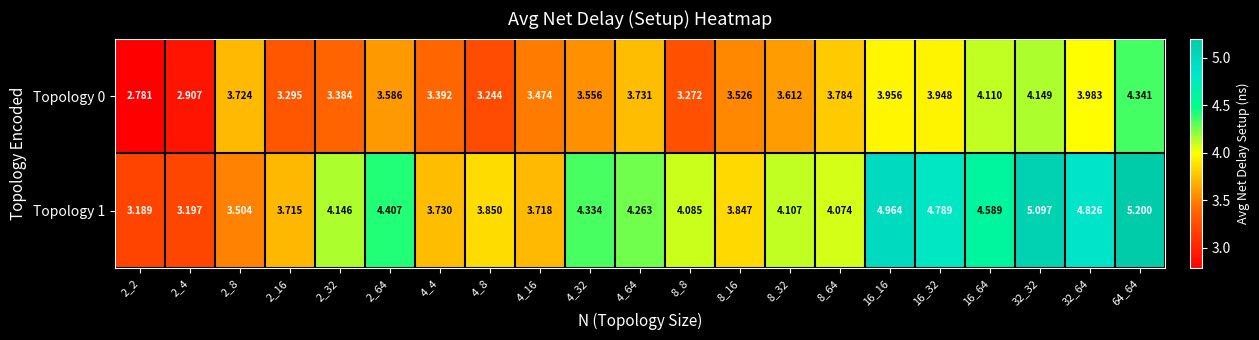

How many data points does each series have?

21